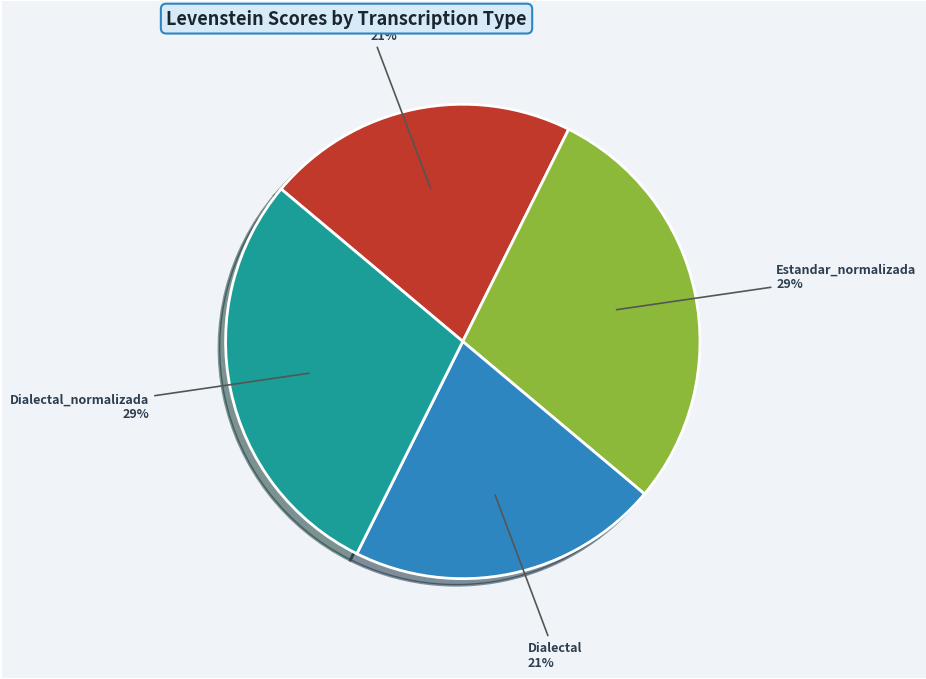

Between Dialectal and Estandar_normalizada, which is larger?

Estandar_normalizada